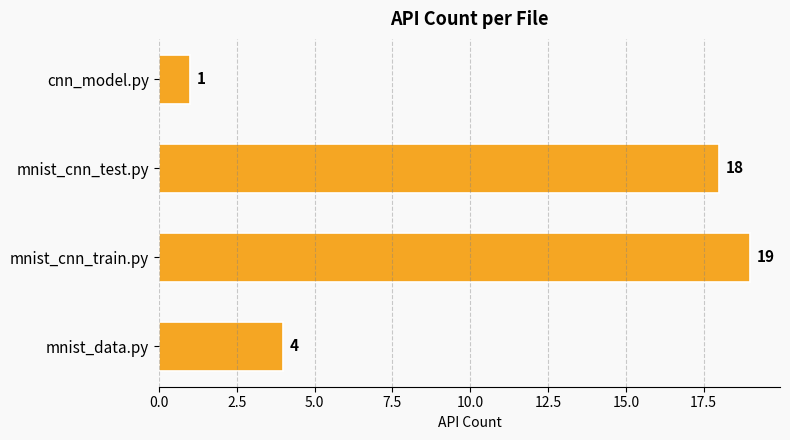

Where is the data nearest to the value 10?

mnist_data.py